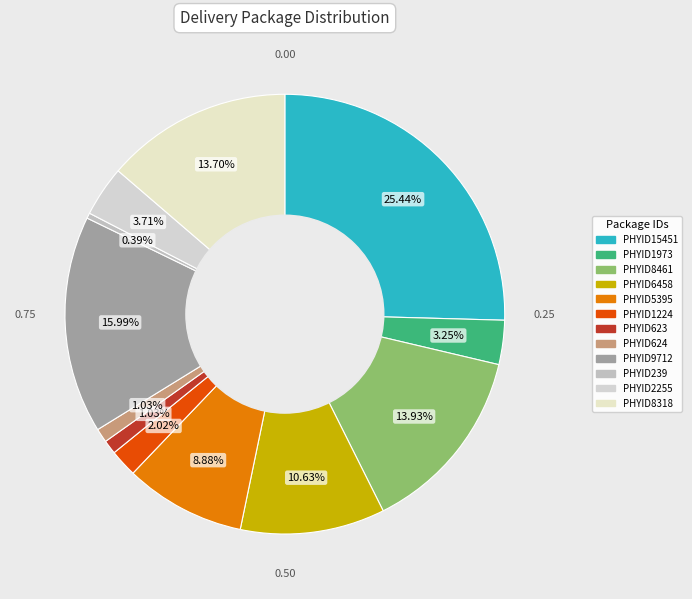

How many slices are in this pie chart?

12